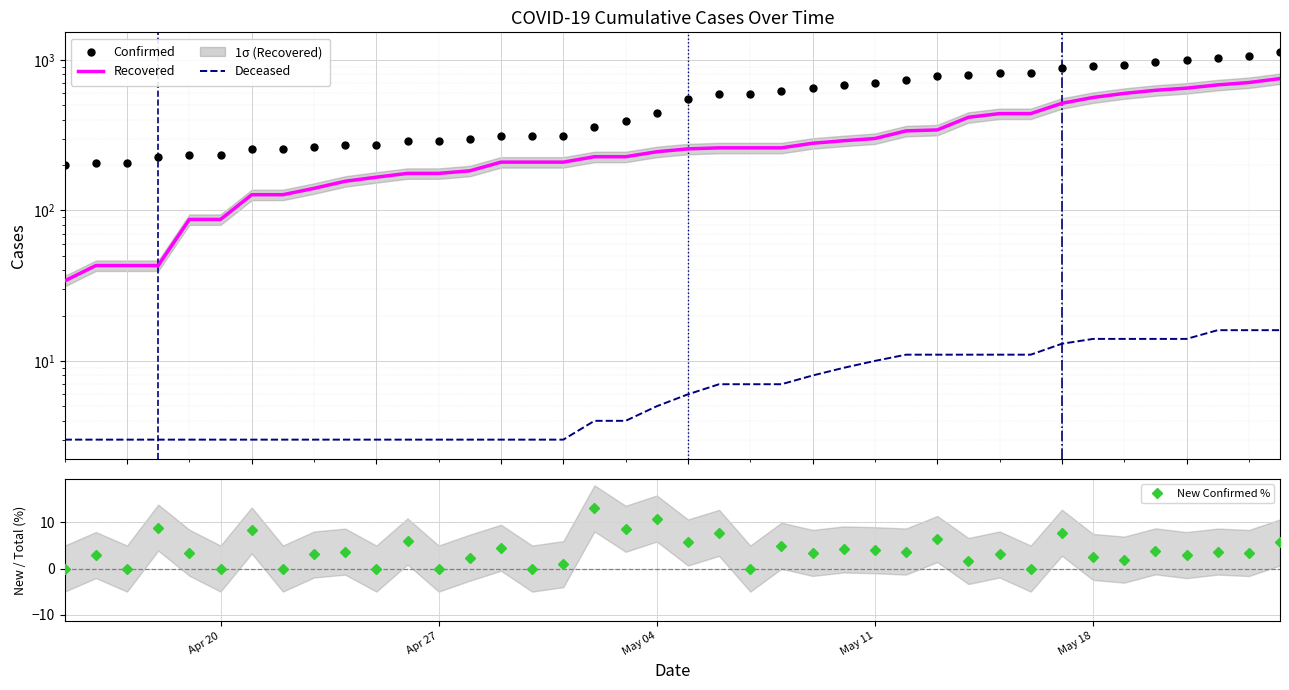

Is it true that New Confirmed % equals -8.1 at Apr 20?

False